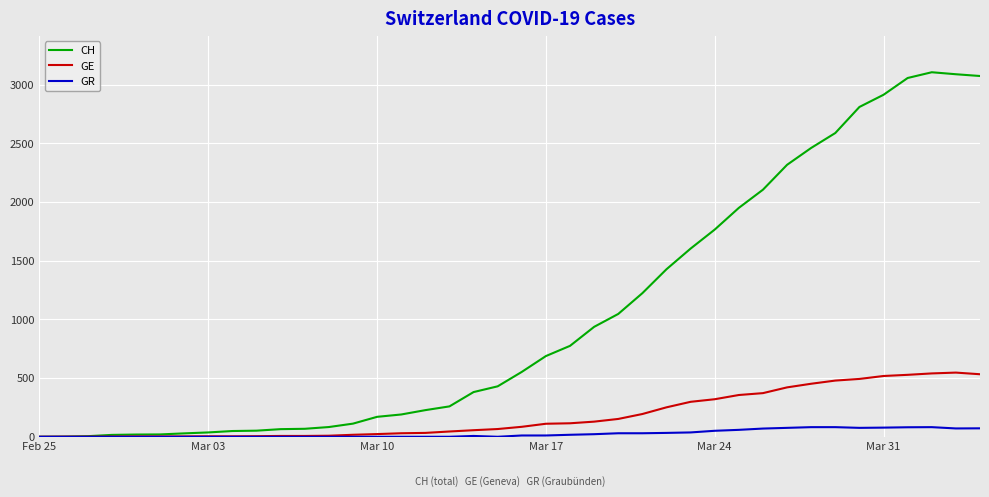

List the series in order of their overall mean, lowest first.

GR, GE, CH